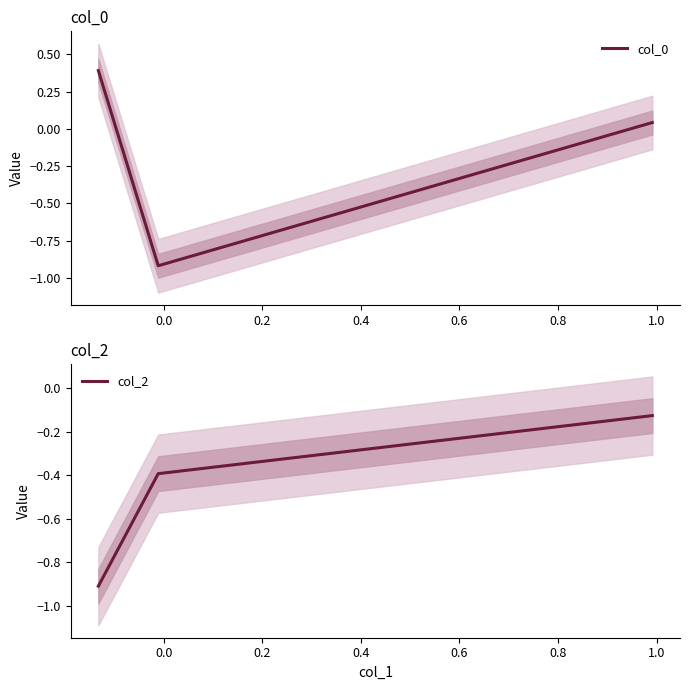

What is the sum of all col_0 values?

-0.5